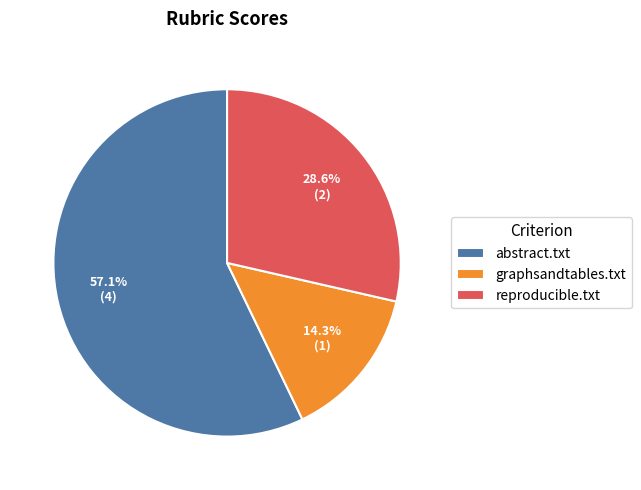

Which slice is the largest?

abstract.txt